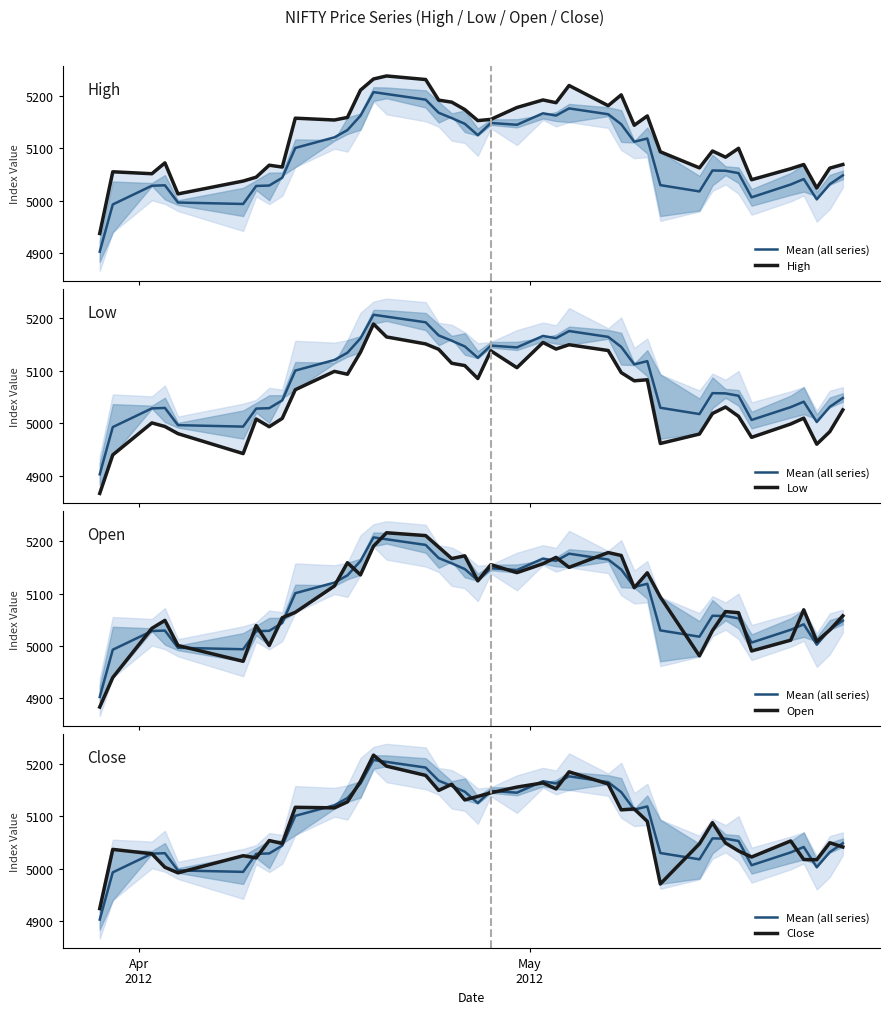

Does the chart display data point markers on the line(s)?

No